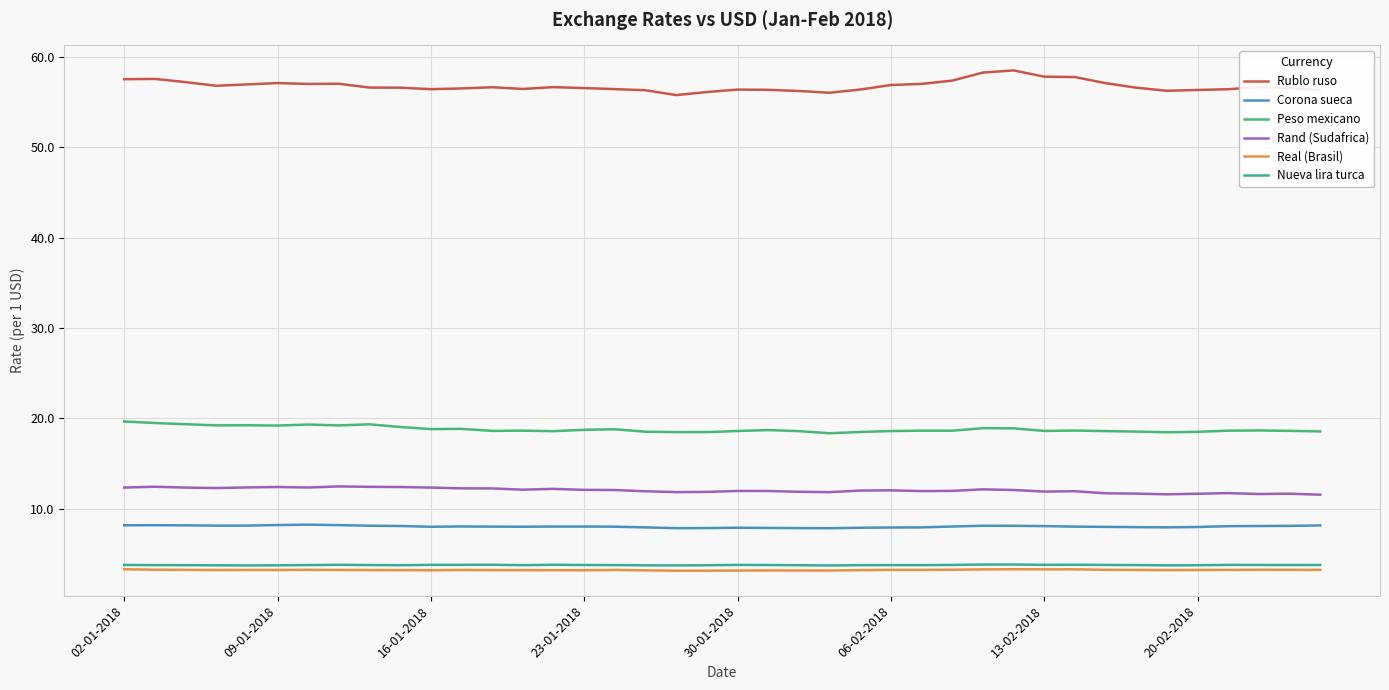

Which series has the widest spread of values?

Rublo ruso